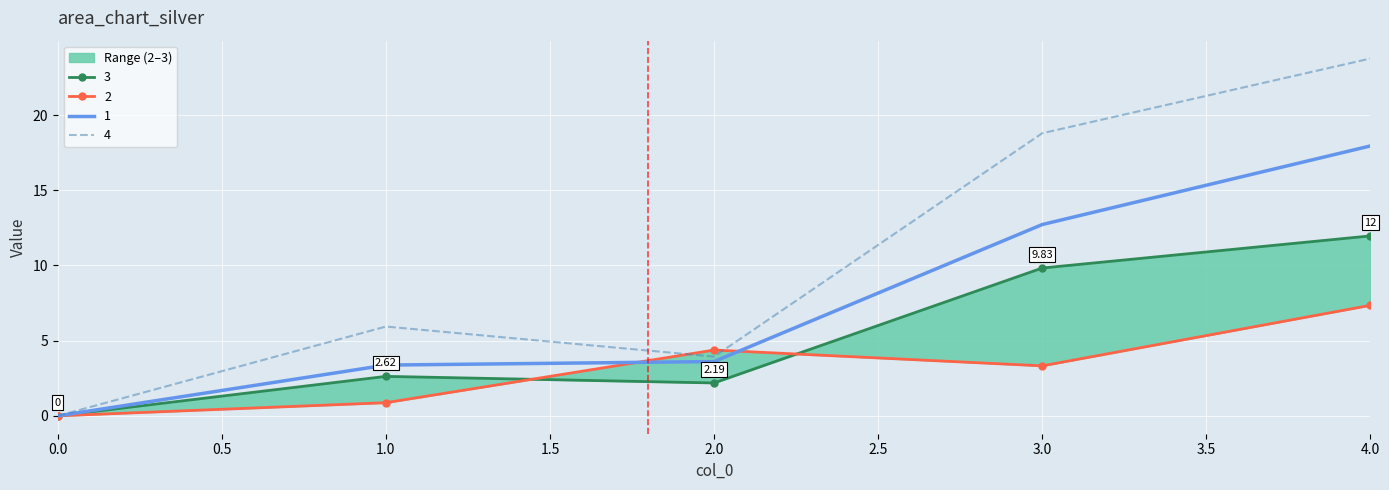

Rank the series at 1 from lowest to highest value.

2, 3, 1, 4